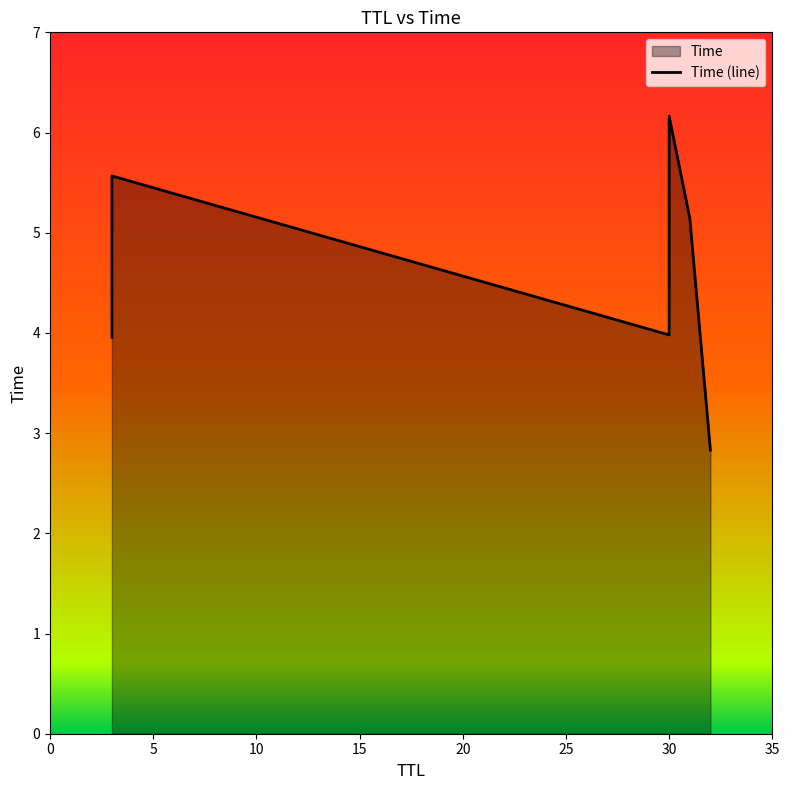

What is the difference between the maximum and second lowest values?

2.2